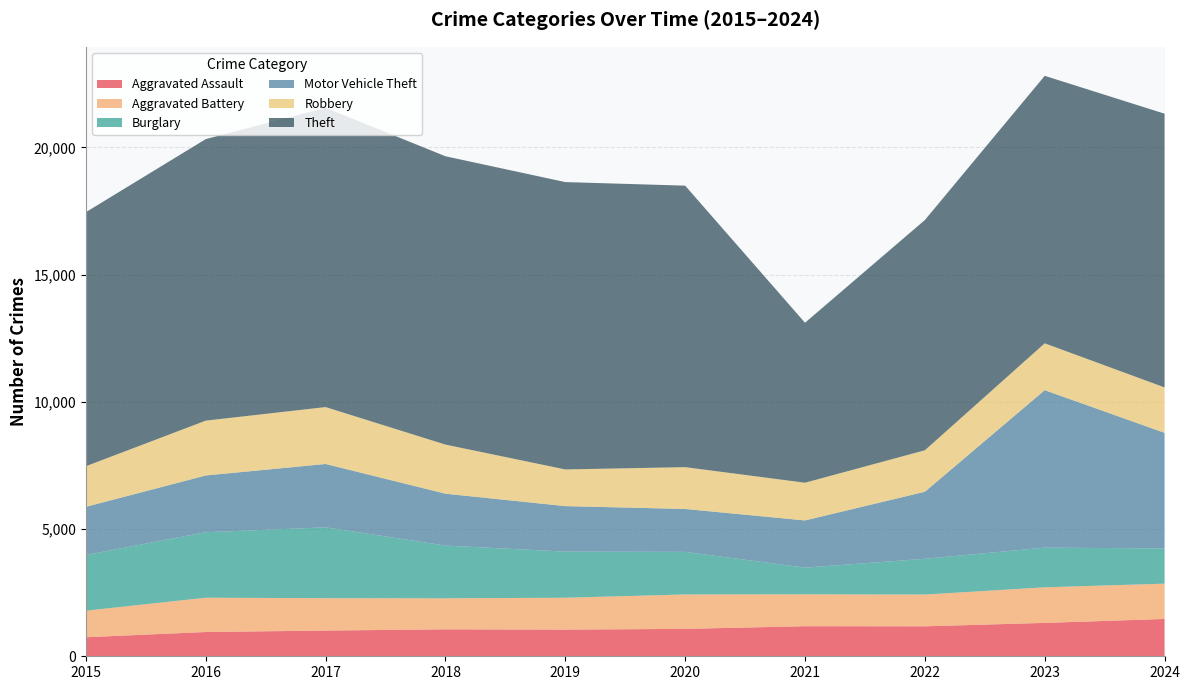

Reading left to right, transcribe all the data shown in this chart.

Aggravated Assault: 2015=748	2016=954	2017=1011	2018=1059	2019=1048	2020=1077	2021=1182	2022=1178	2023=1312	2024=1466
Aggravated Battery: 2015=1044	2016=1348	2017=1272	2018=1220	2019=1253	2020=1353	2021=1254	2022=1248	2023=1399	2024=1388
Burglary: 2015=2189	2016=2574	2017=2785	2018=2073	2019=1812	2020=1673	2021=1048	2022=1405	2023=1559	2024=1384
Motor Vehicle Theft: 2015=1893	2016=2230	2017=2490	2018=2038	2019=1789	2020=1687	2021=1855	2022=2635	2023=6189	2024=4544
Robbery: 2015=1596	2016=2155	2017=2236	2018=1929	2019=1441	2020=1643	2021=1482	2022=1630	2023=1841	2024=1785
Theft: 2015=9985	2016=11065	2017=11764	2018=11333	2019=11294	2020=11064	2021=6288	2022=9049	2023=10513	2024=10758